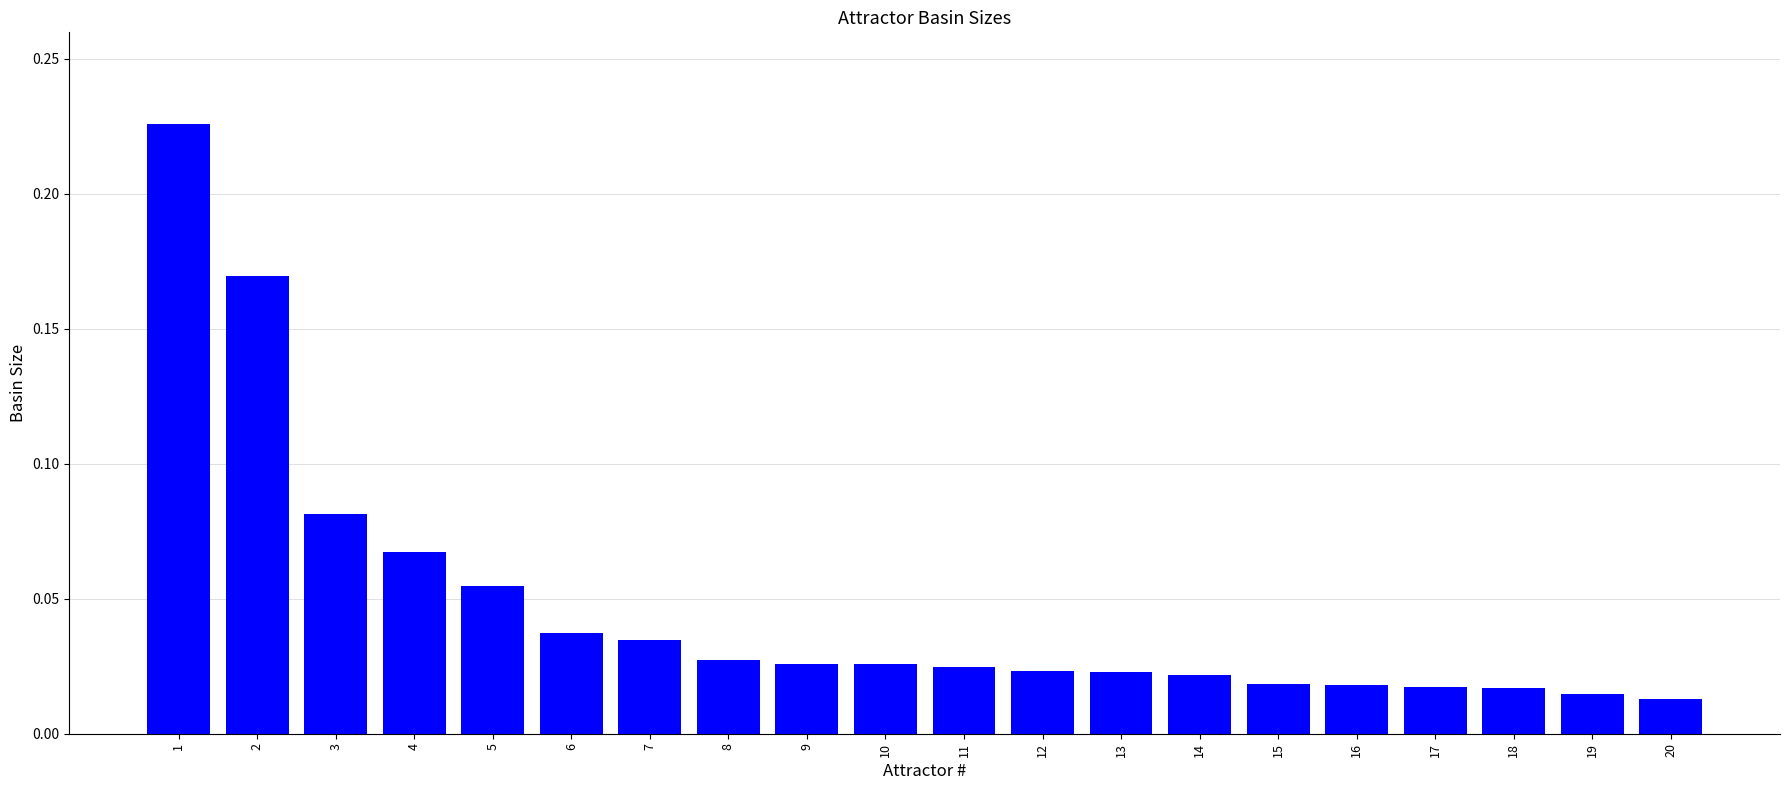

What is the sum of all values?

0.9